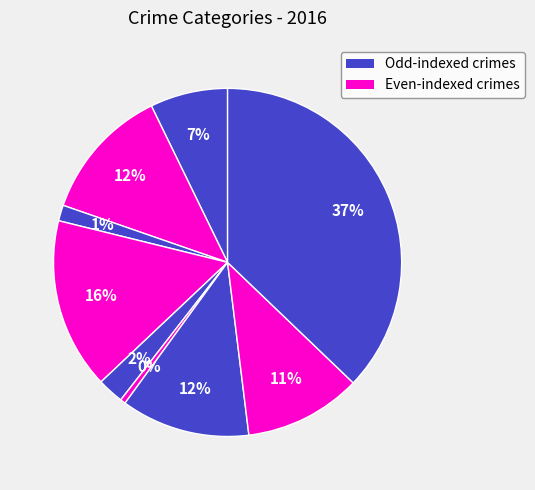

Is there any slice that represents more than half of the pie?

No